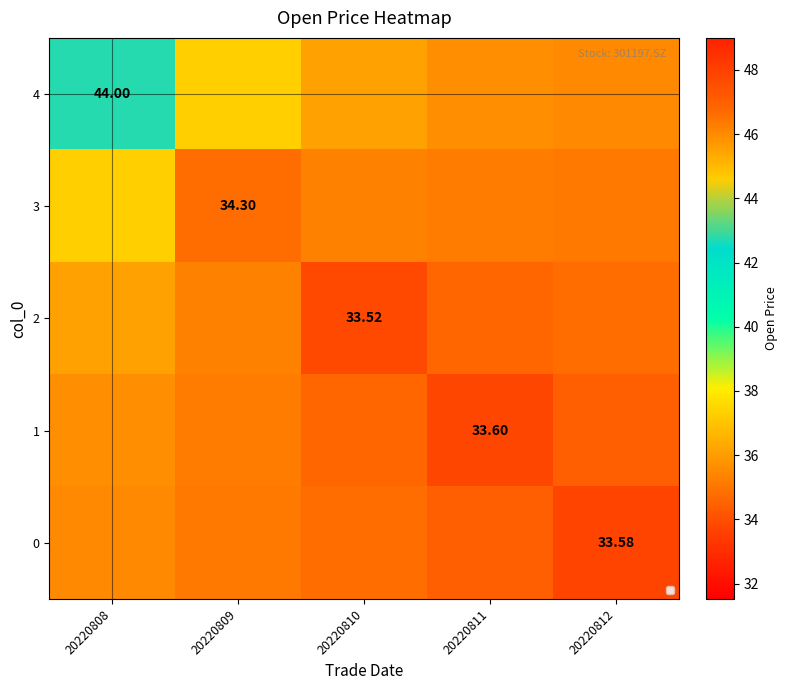

True or false: 1 has a value of 59.2 at 20220810.

False